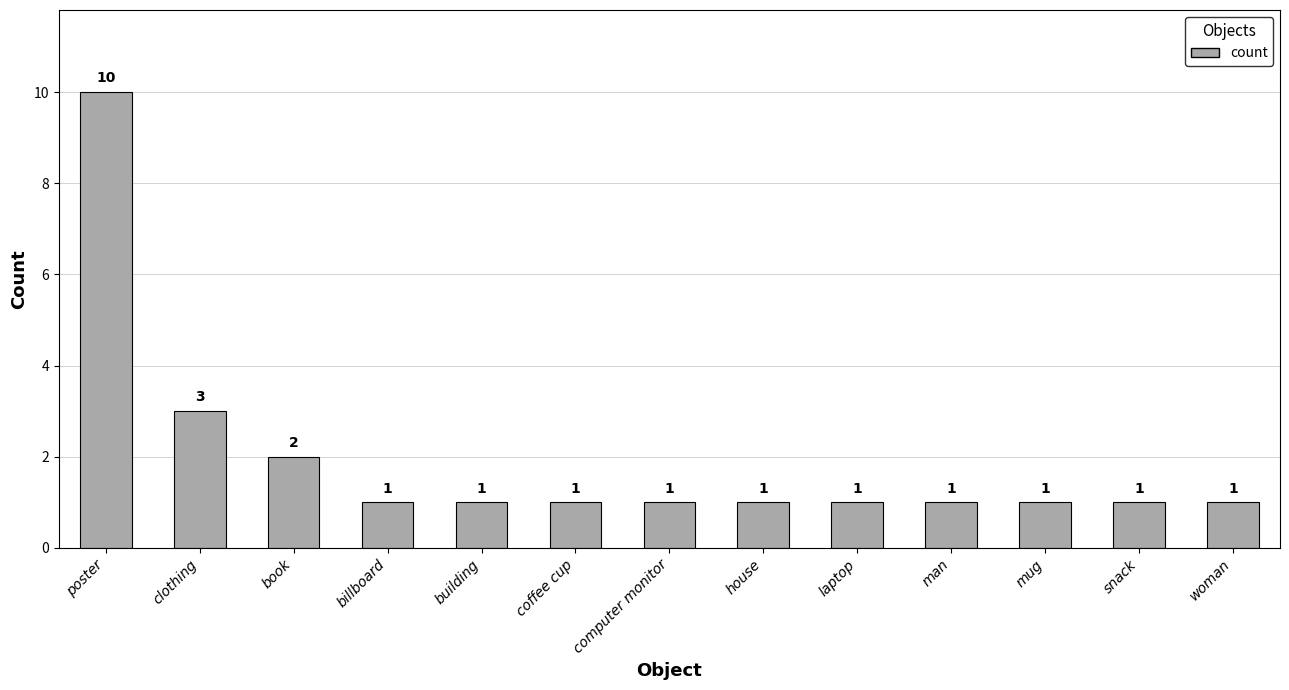

The value at mug is 2. True or false?

False